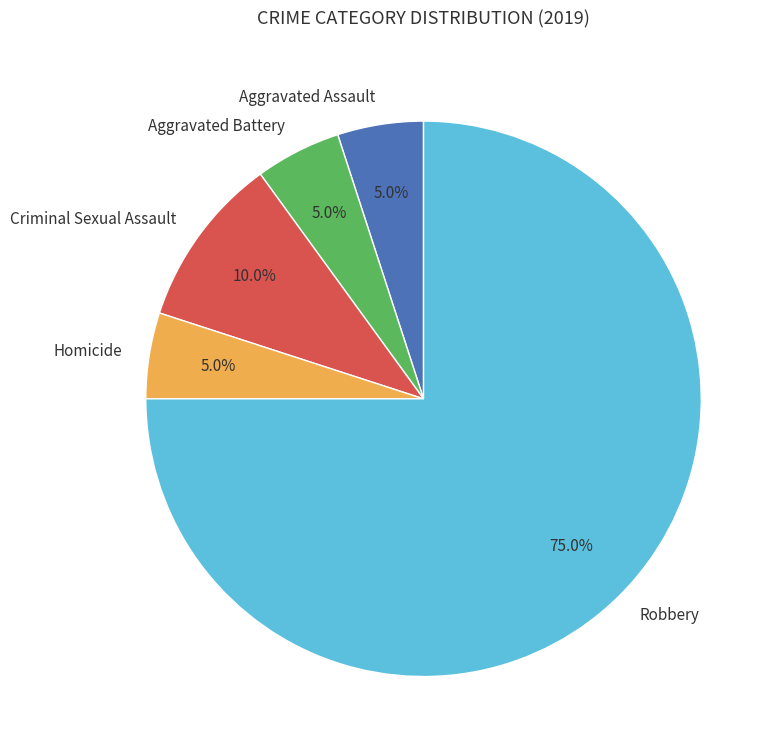

What percentage is NOT represented by Robbery?

25.0%